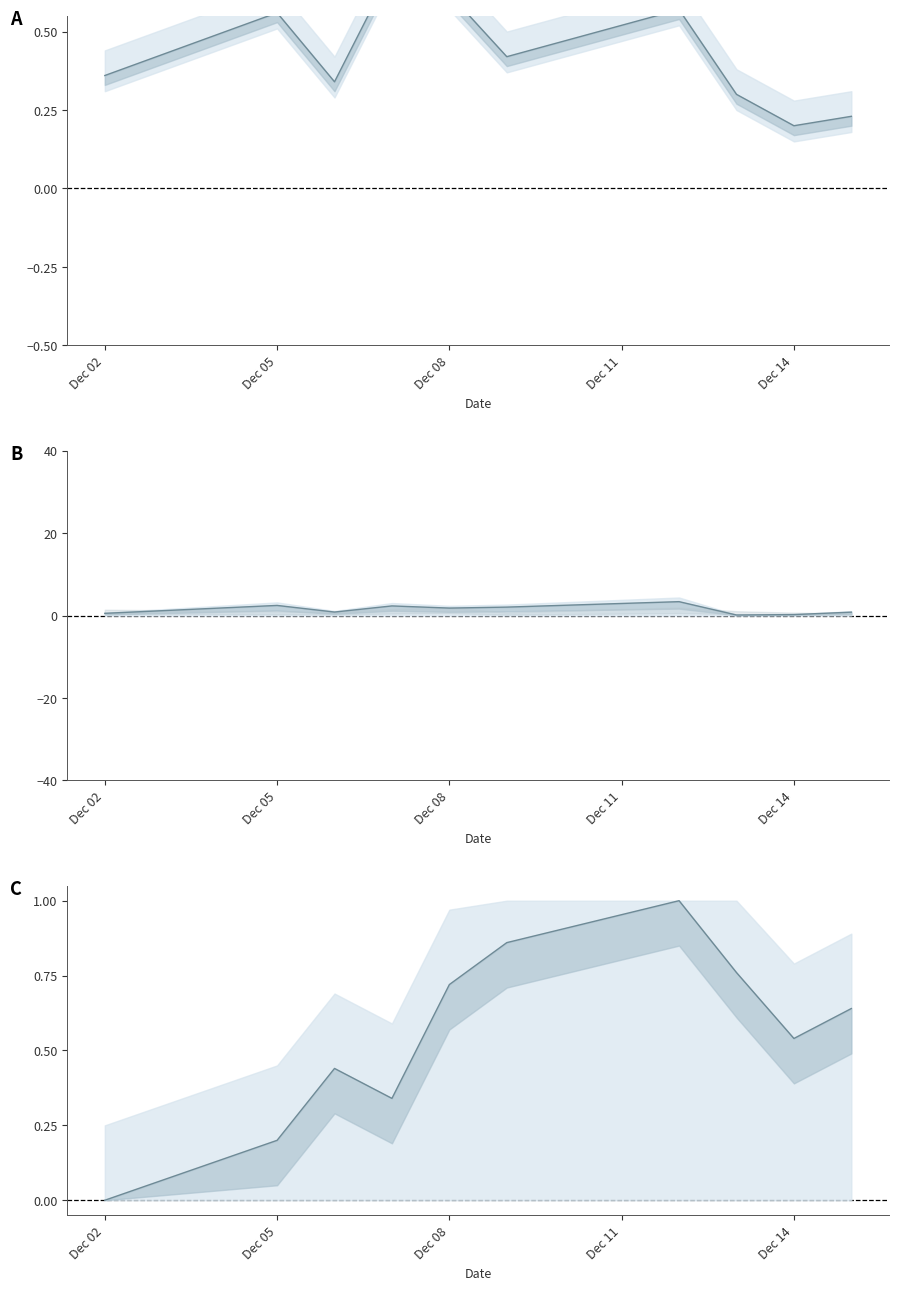

Does the chart have visible grid lines?

No